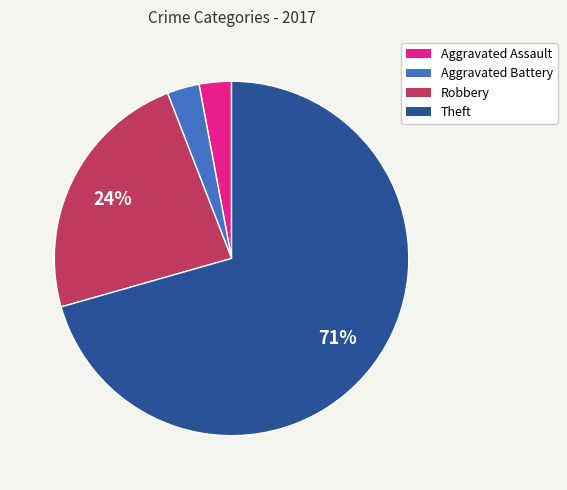

Is it true that Theft is 63% of the pie?

False